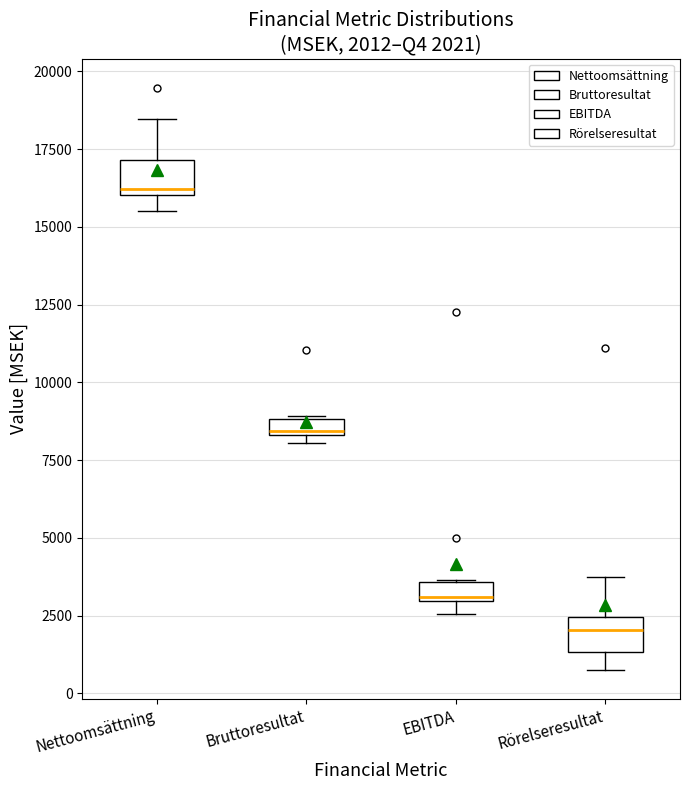

Which box has the lowest median line?

Rörelseresultat